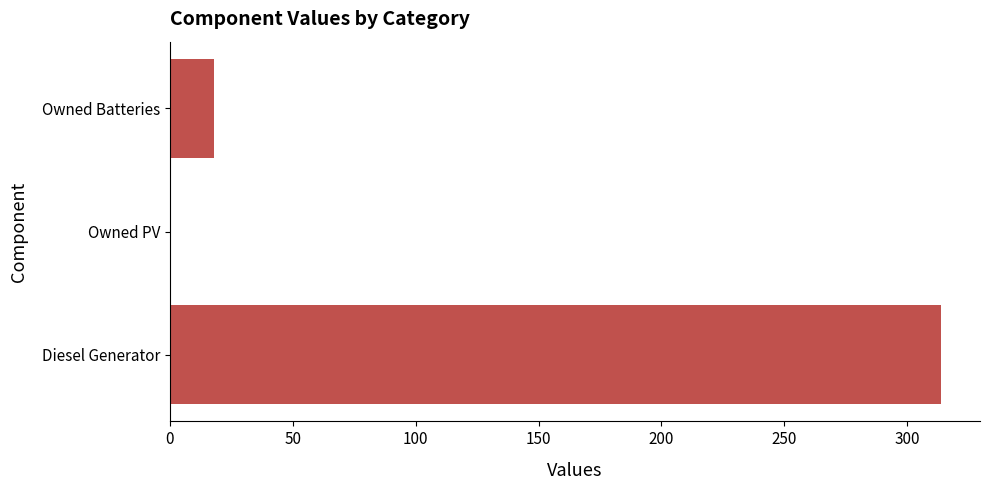

What is the sum of the values at Owned PV and Diesel Generator?

314